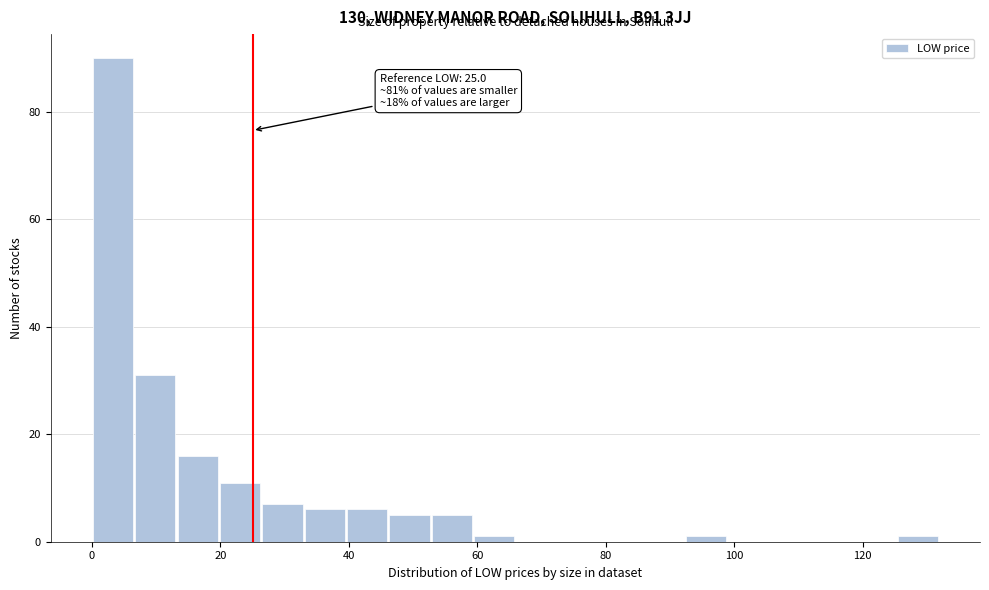

Read against the x-axis, roughly where is the centre of the tallest bar?

4